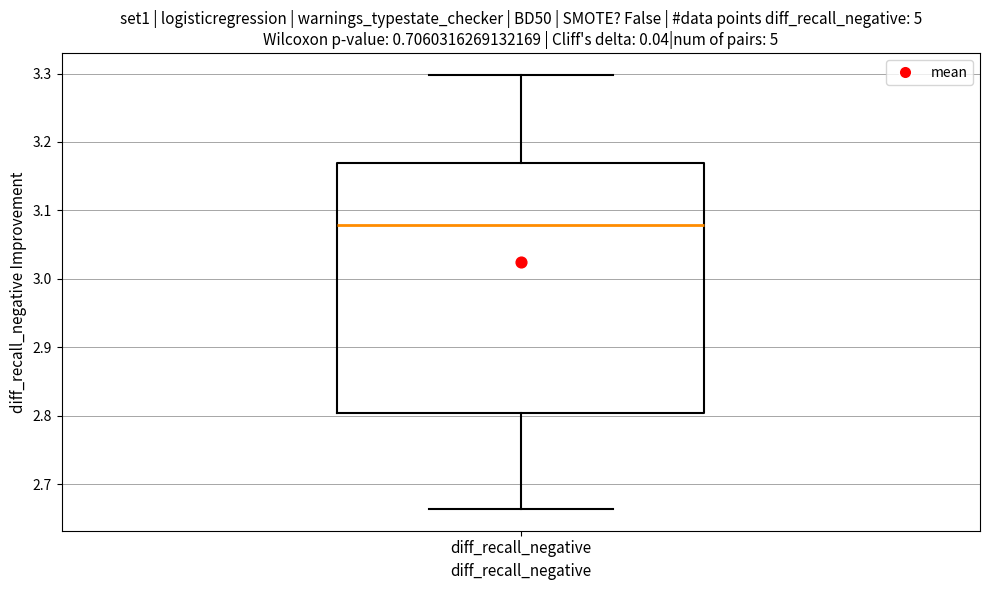

Transcribe this box plot: give where the median line is, the range the box spans, and where the two whiskers end, as read against the y-axis. The values are not printed on the chart, so give them approximately, as read against the axis.

median 3.08, box 2.80 to 3.17, whiskers 2.66 to 3.30